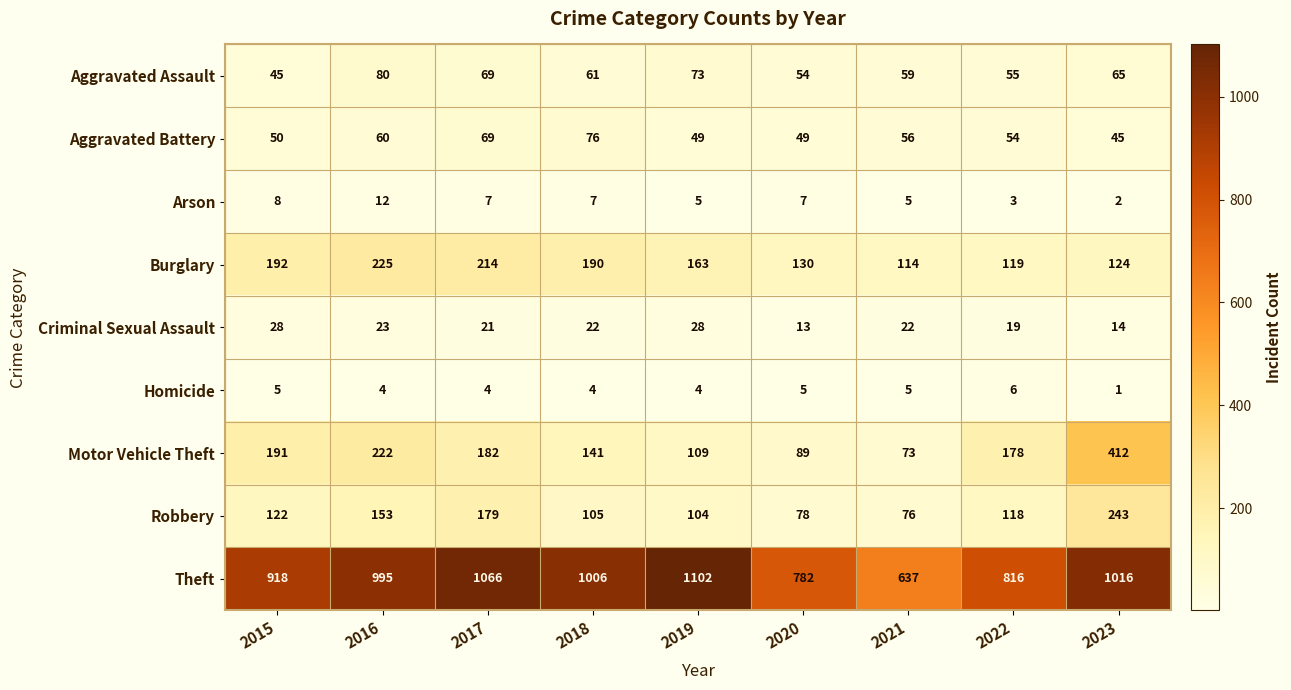

What is the maximum value shown in the chart?

1102